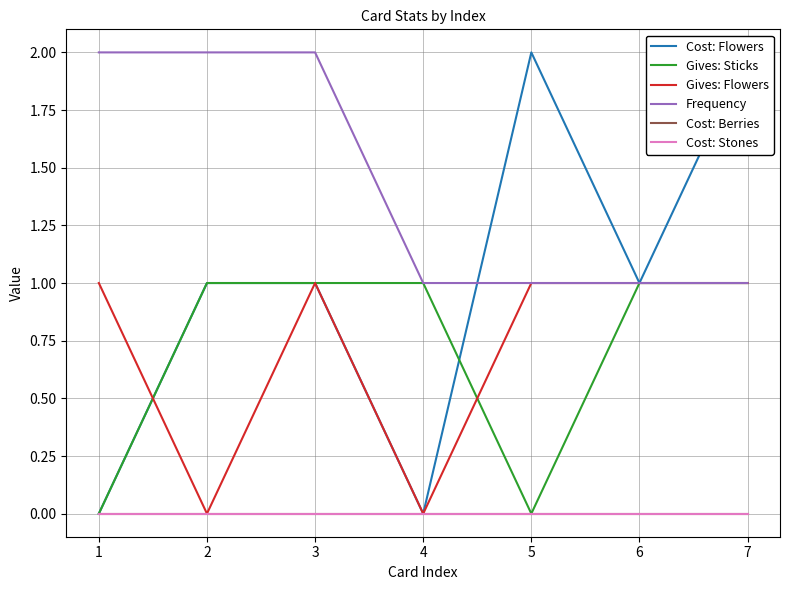

Is it true that Frequency equals 2 at 6?

False